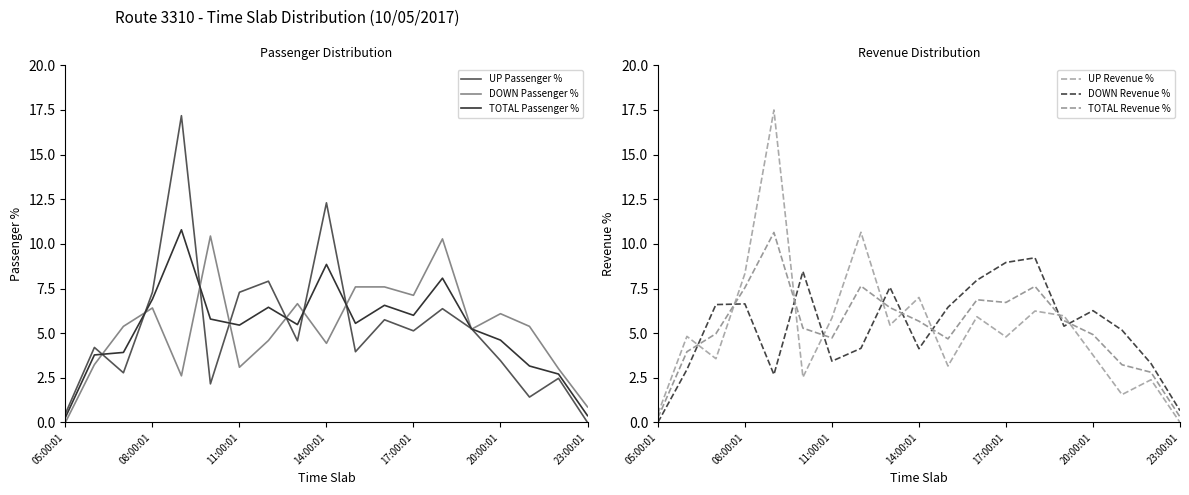

What is the value of the TOTAL Passenger % point at the 2nd from the left?

3.8